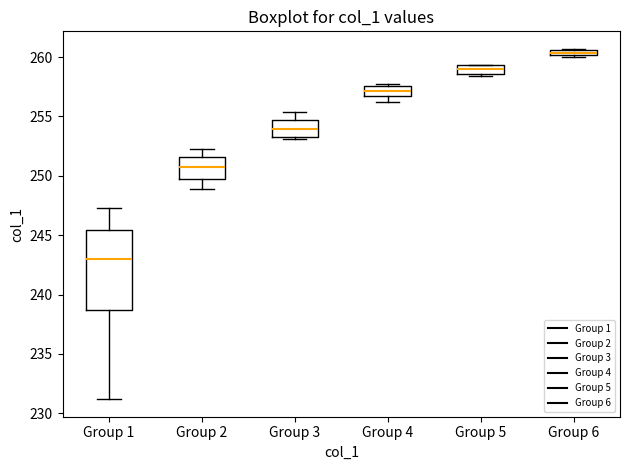

Which box is the tallest, from its lower edge to its upper edge?

Group 1